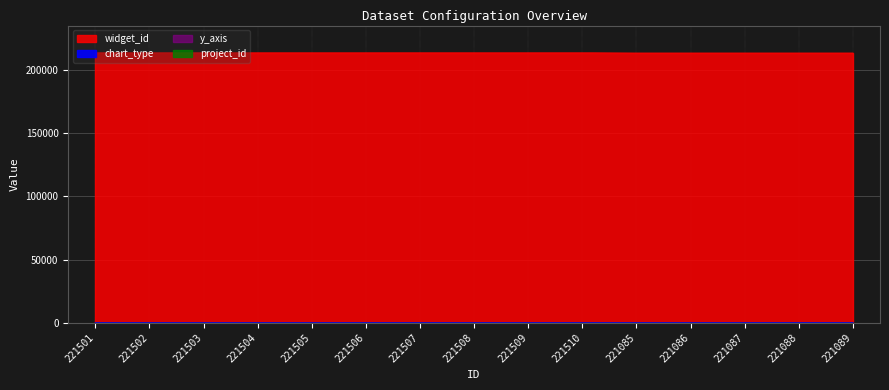

Is it true that widget_id equals 329421 at 221502?

False